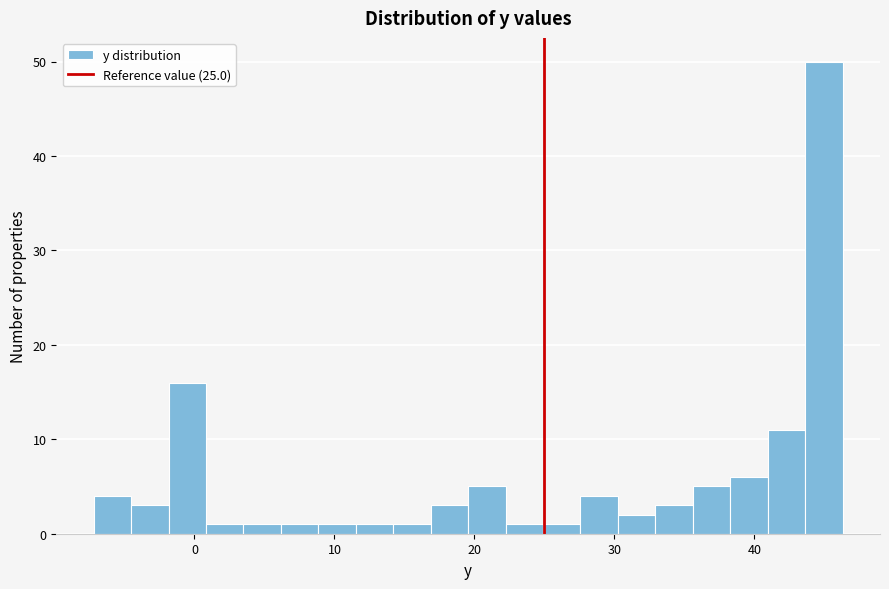

Read against the x-axis, roughly where is the centre of the tallest bar?

45